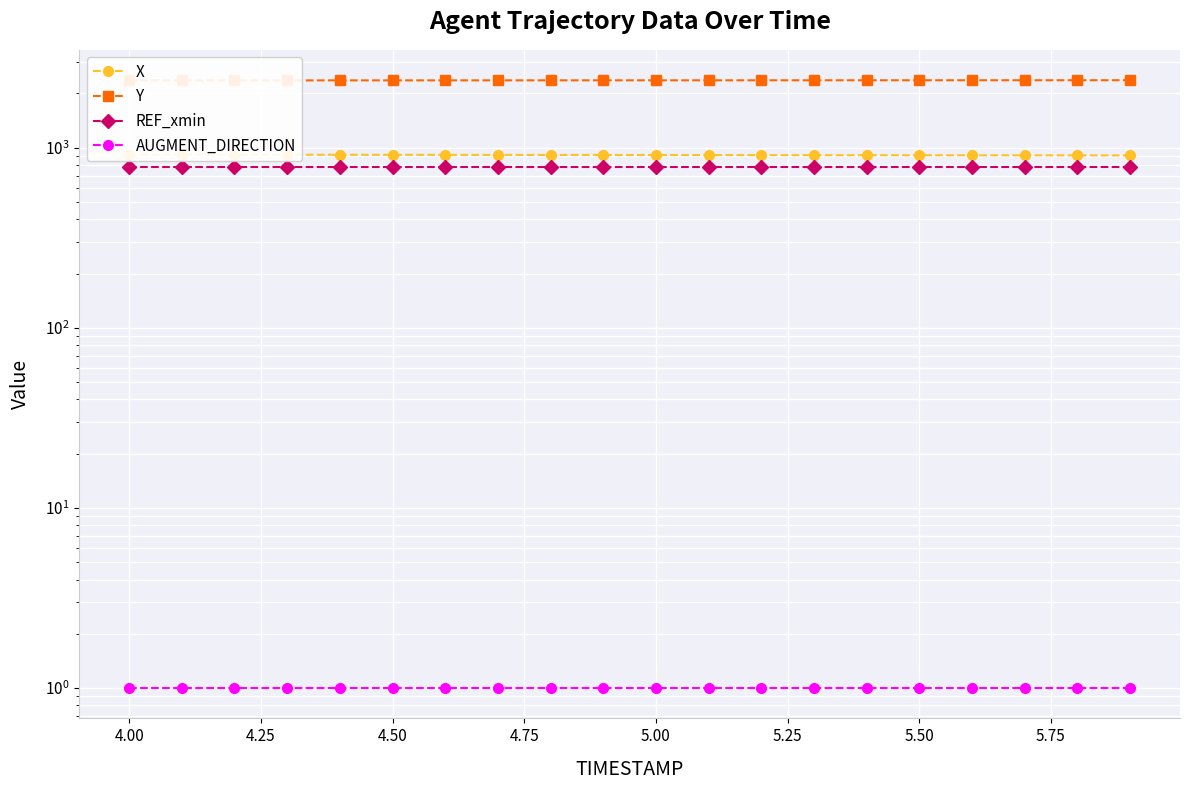

What is the sum of all Y values?

47283.1